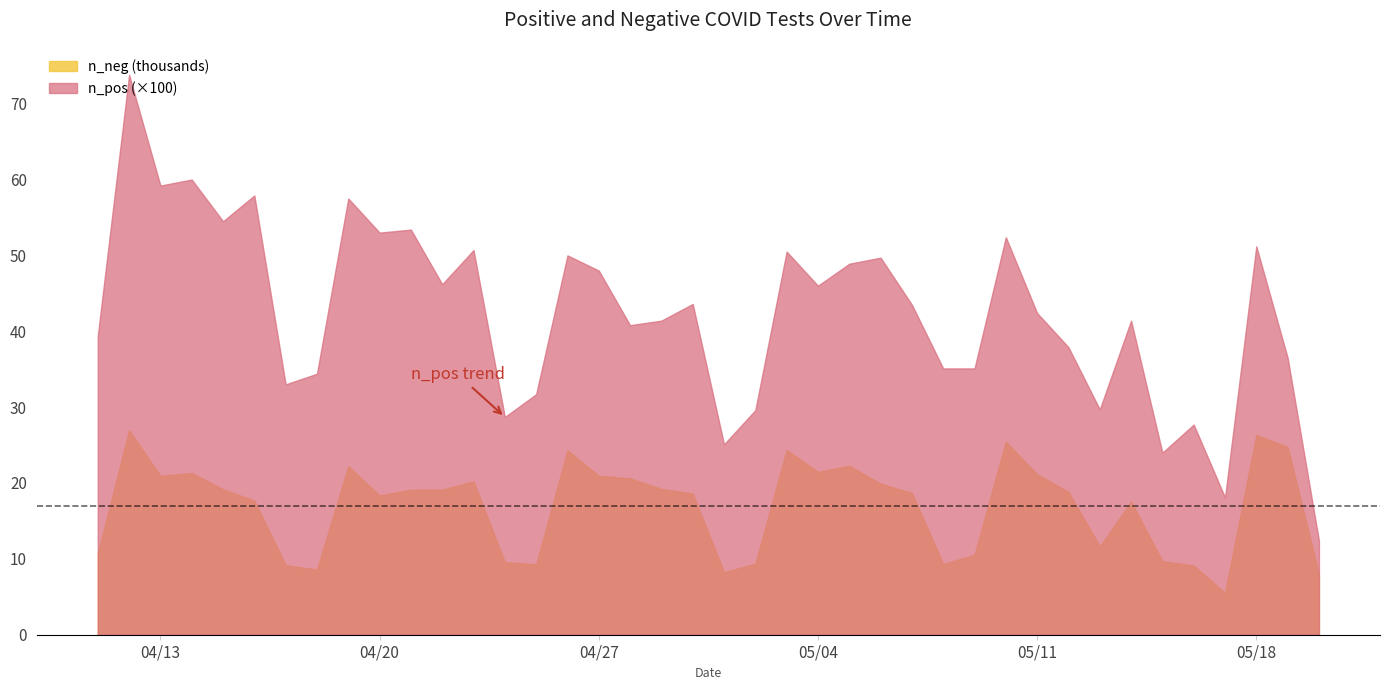

Where is the first local minimum for n_pos?

3